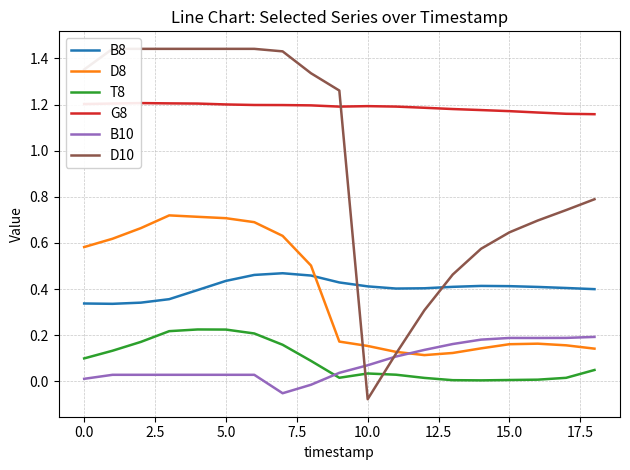

True or false: D8 and T8 cross at least once.

False